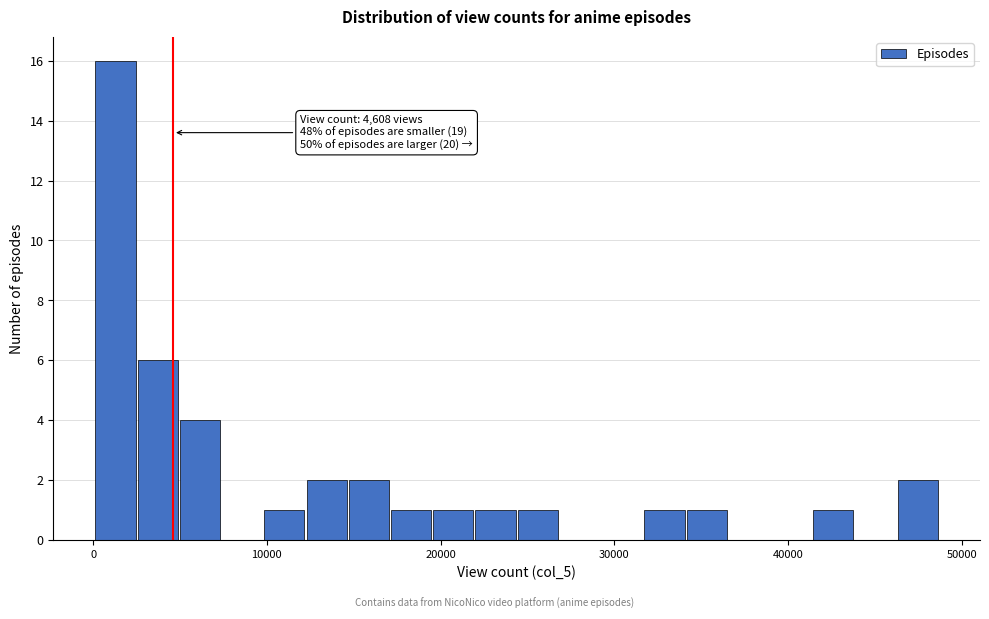

Read against the x-axis, roughly where is the centre of the tallest bar?

1000